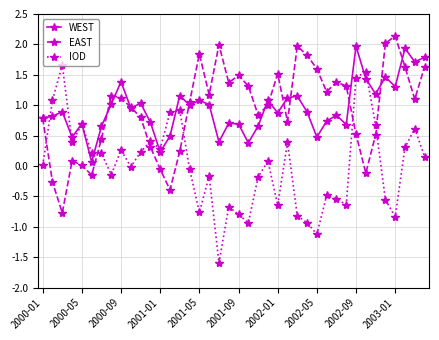

How many interior local valleys does the EAST series have?

10